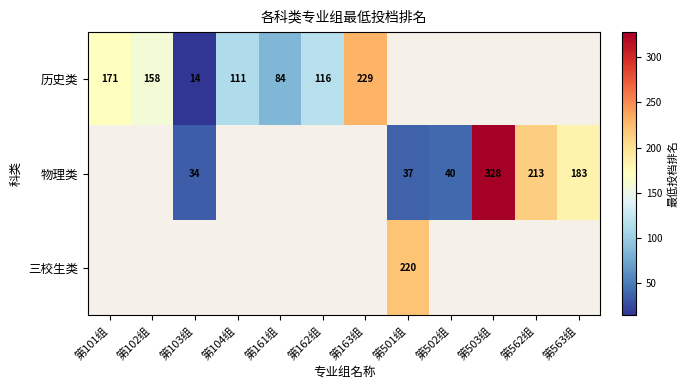

What is the sum of the 历史类 values at 第101组 and 第103组?

185